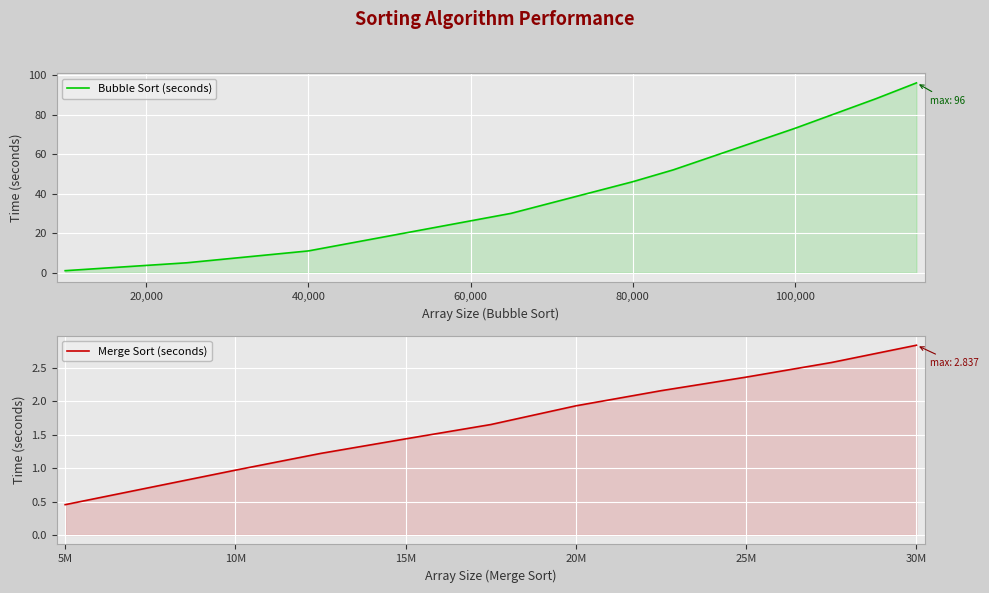

What is the average value of the Bubble Sort (seconds) series?

46.1